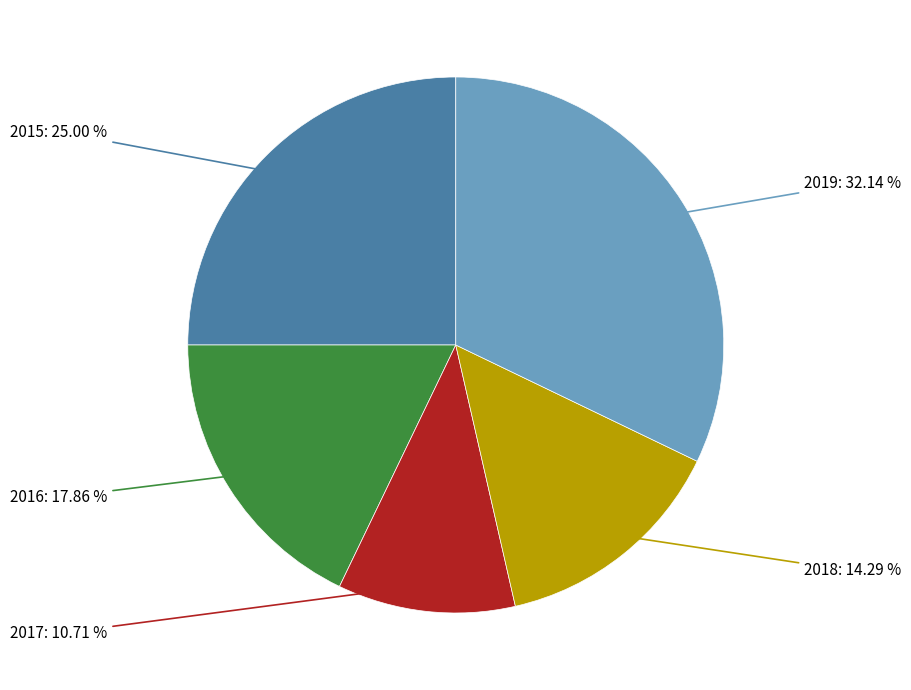

To the nearest percent, what portion does 2019 represent?

32%